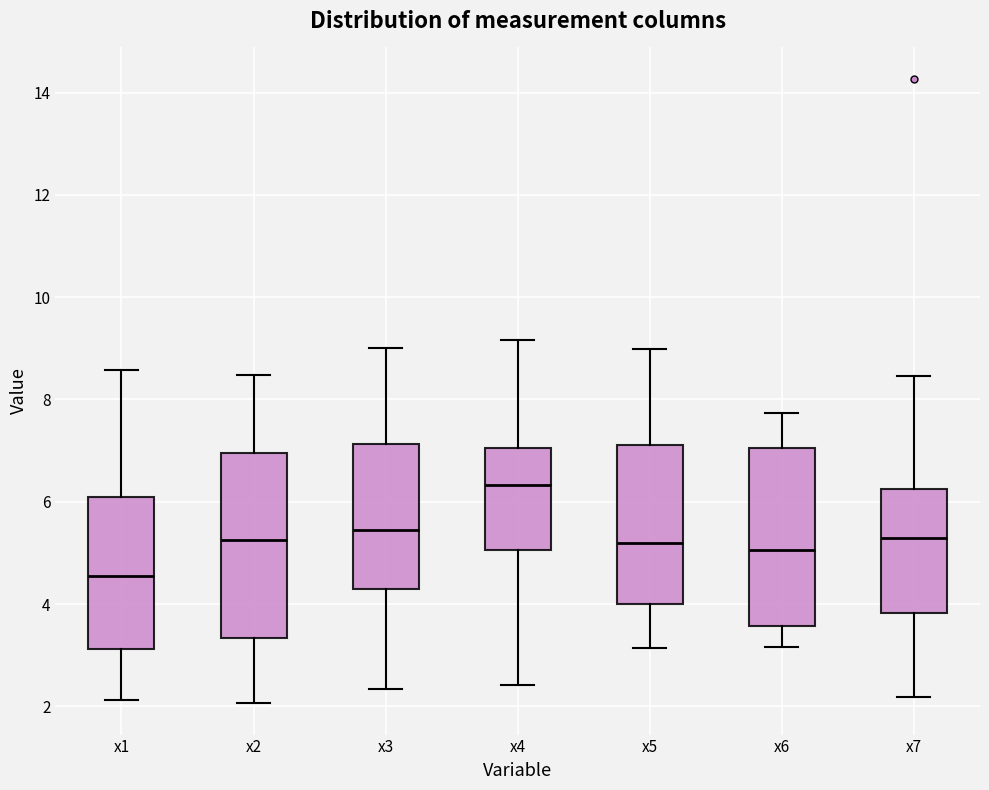

Where is the lower edge of the box for x4 on the y-axis? The values are not printed on the chart, so give them approximately, as read against the axis.

5.0